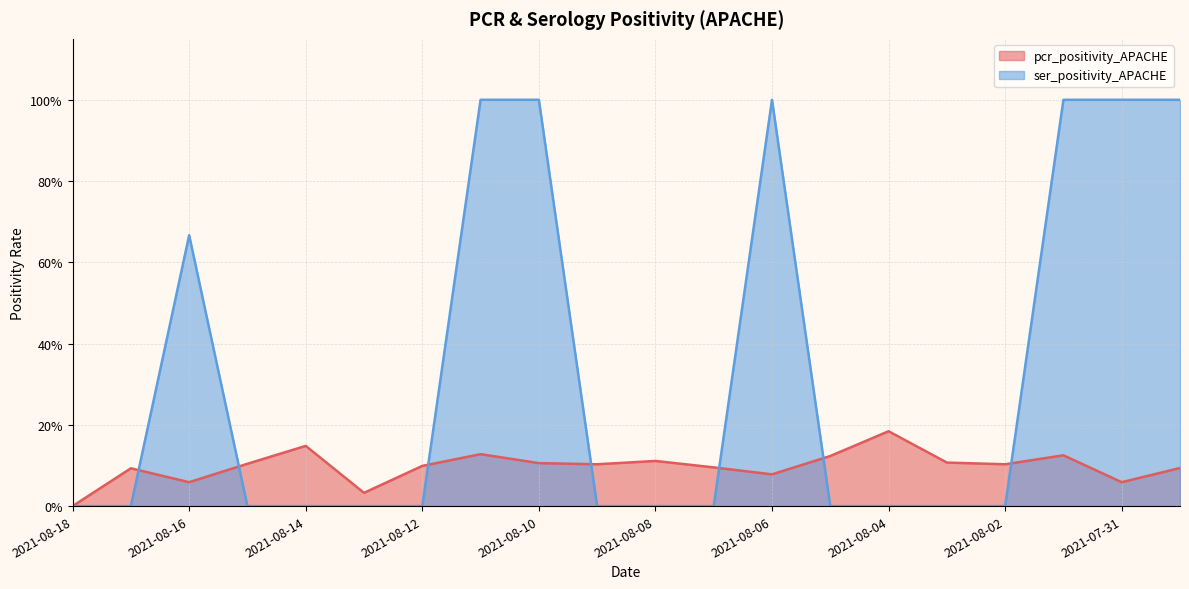

Which series has the largest range (max minus min)?

ser_positivity_APACHE